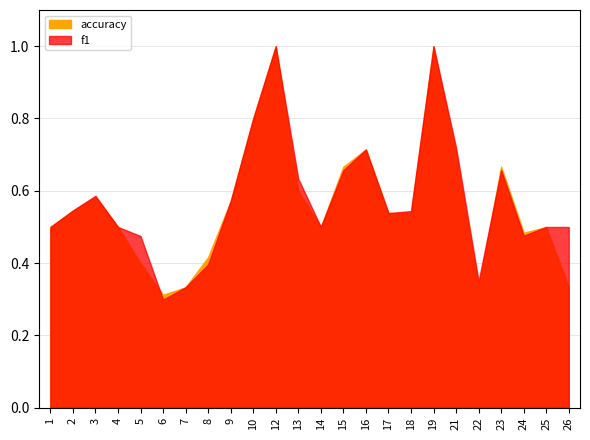

Reading right to left, list all the values displayed in this chart.

f1: 26=0.5	25=0.5	24=0.5	23=0.7	22=0.4	21=0.7	19=1.0	18=0.5	17=0.5	16=0.7	15=0.7	14=0.5	13=0.6	12=1.0	10=0.8	9=0.6	8=0.4	7=0.3	6=0.3	5=0.5	4=0.5	3=0.6	2=0.5	1=0.5
accuracy: 26=0.3	25=0.5	24=0.5	23=0.7	22=0.3	21=0.7	19=1.0	18=0.5	17=0.5	16=0.7	15=0.7	14=0.5	13=0.6	12=1.0	10=0.8	9=0.6	8=0.4	7=0.3	6=0.3	5=0.4	4=0.5	3=0.6	2=0.5	1=0.5